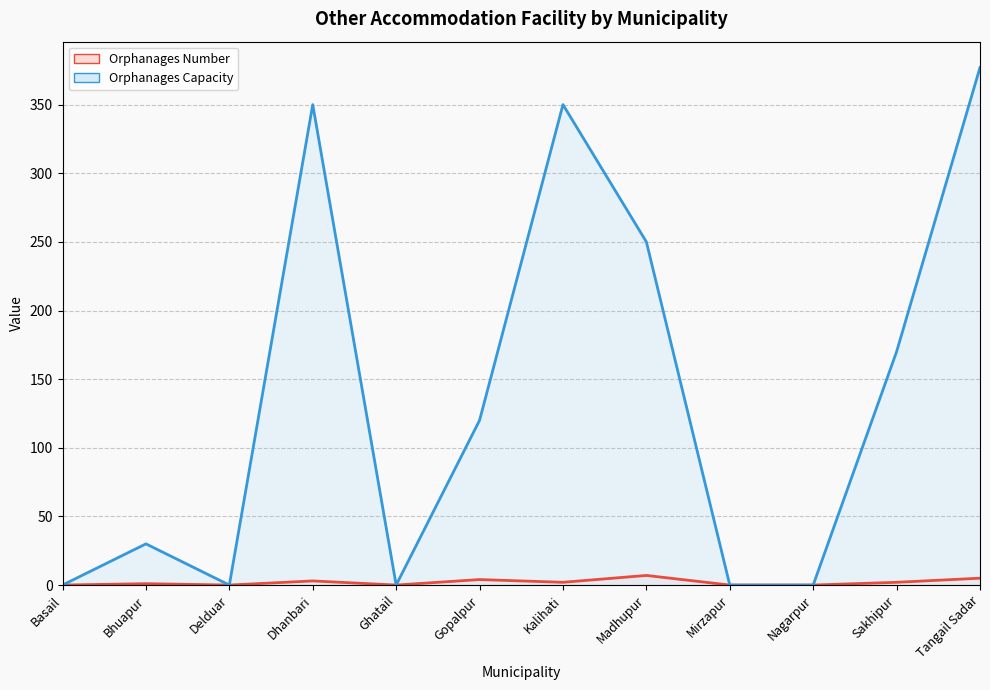

Is it true that Orphanages Capacity equals 350 at Kalihati?

True